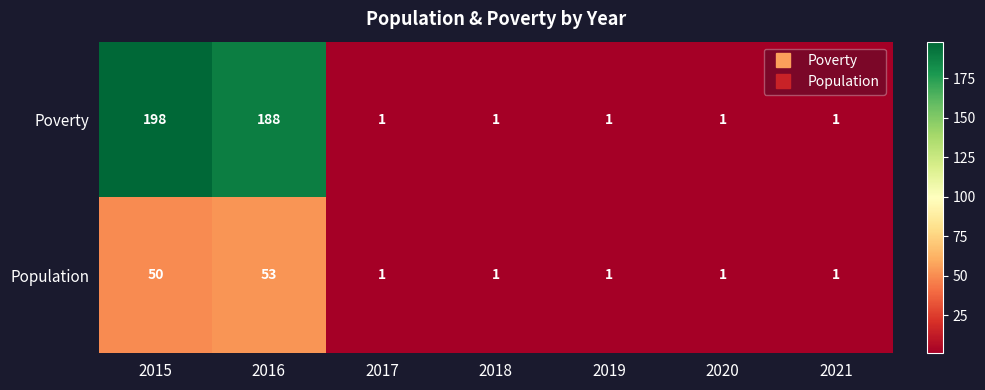

What is the average value of the Population series?

15